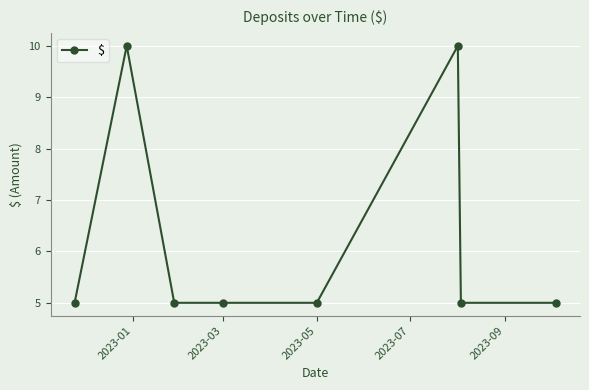

What is the average value?

6